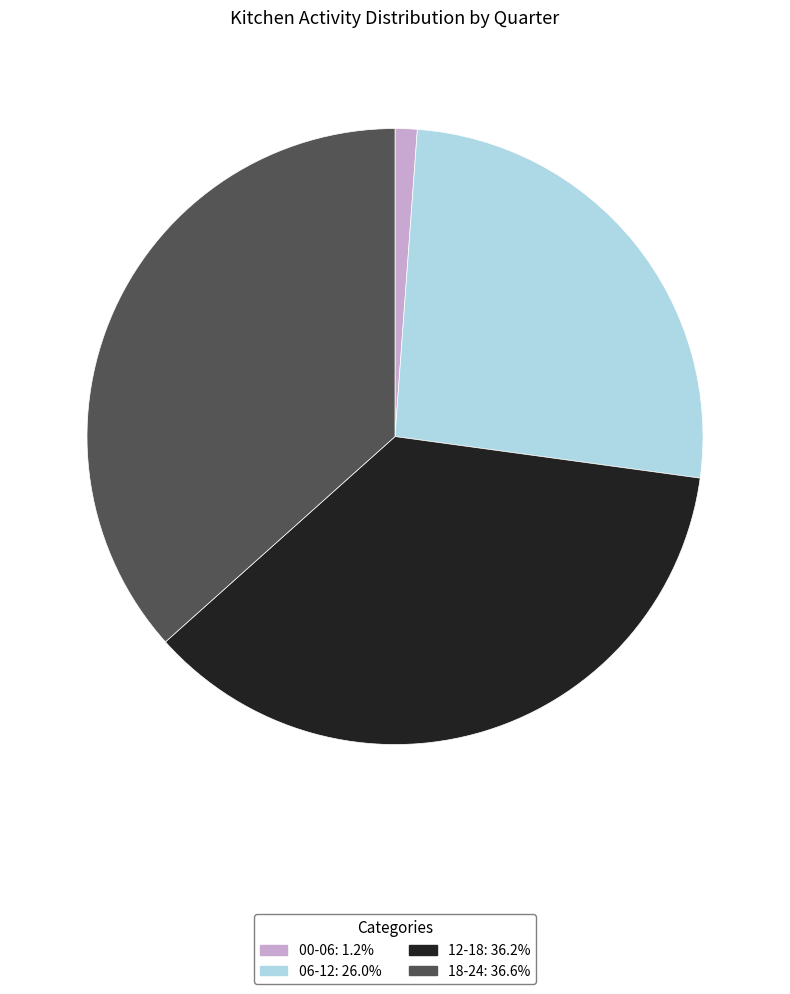

Does any single category account for the majority?

No